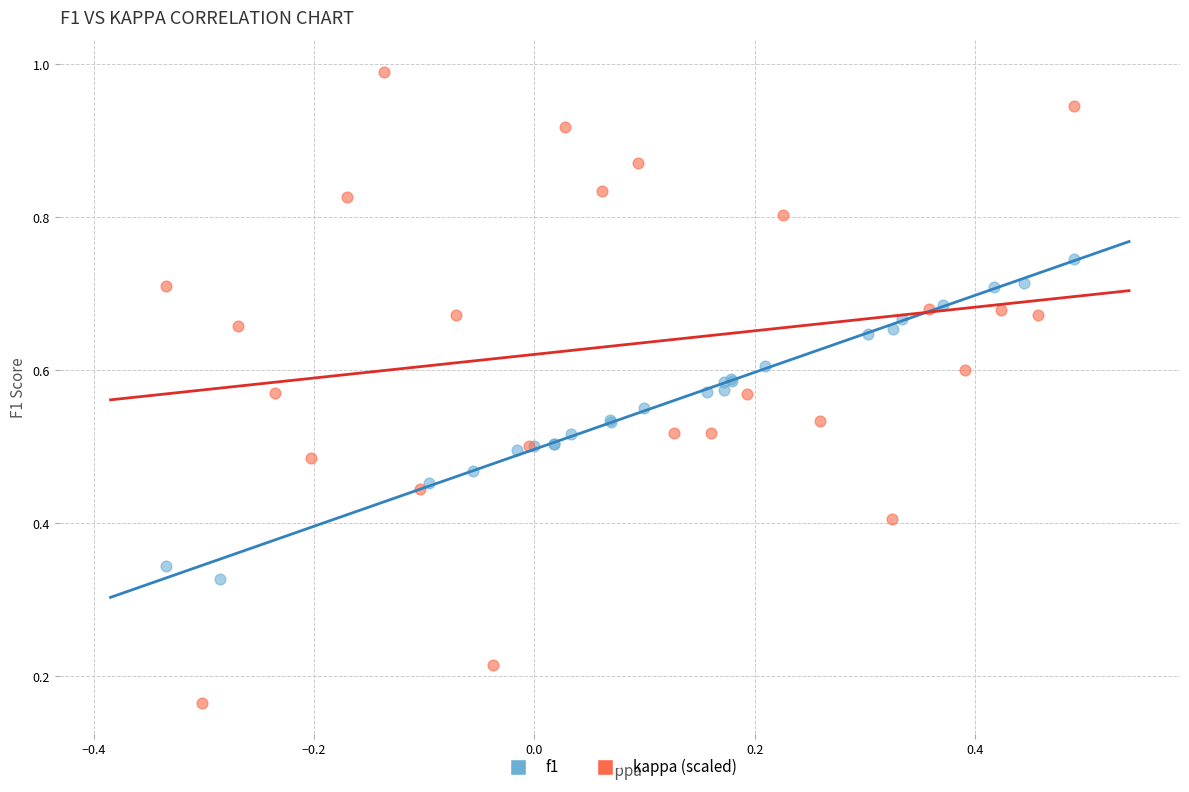

Which series contains the lowest Y value?

kappa (scaled)